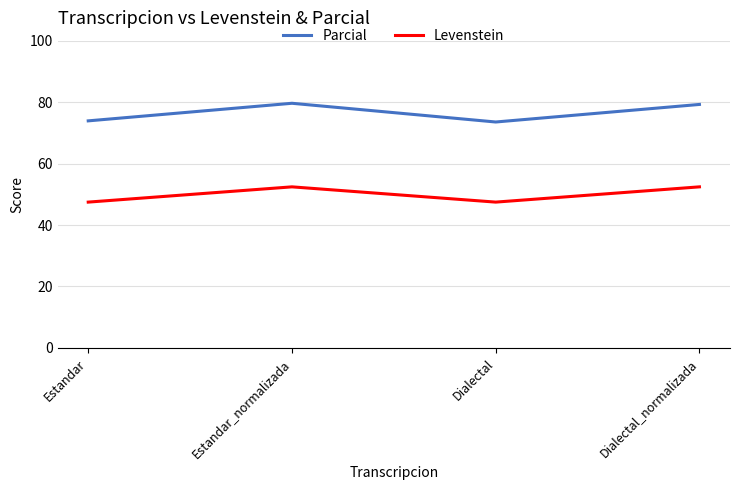

What is the greatest value displayed?

79.6